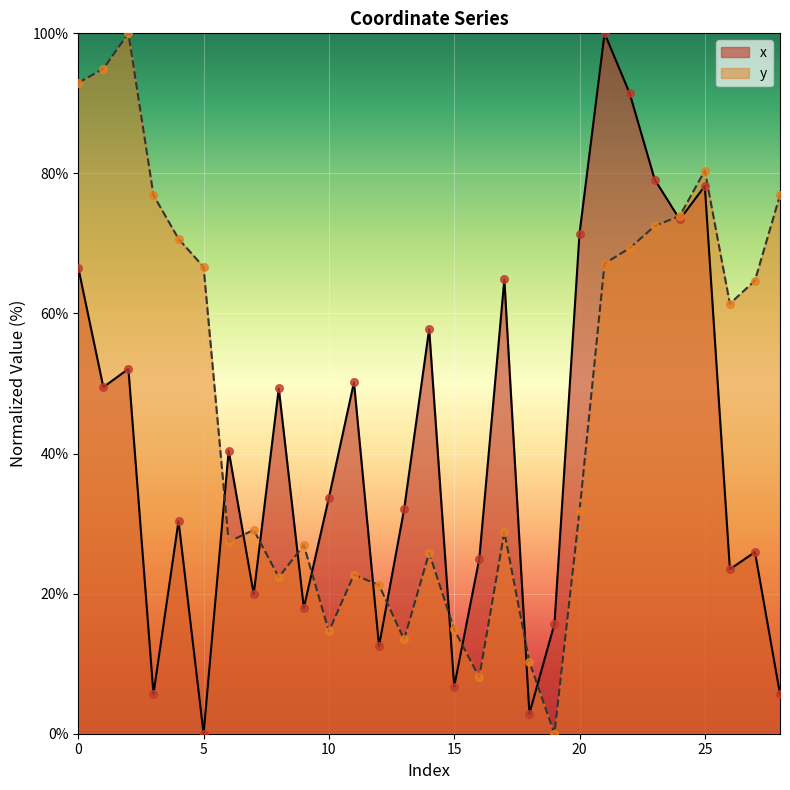

Which series has the widest spread of Y values?

x